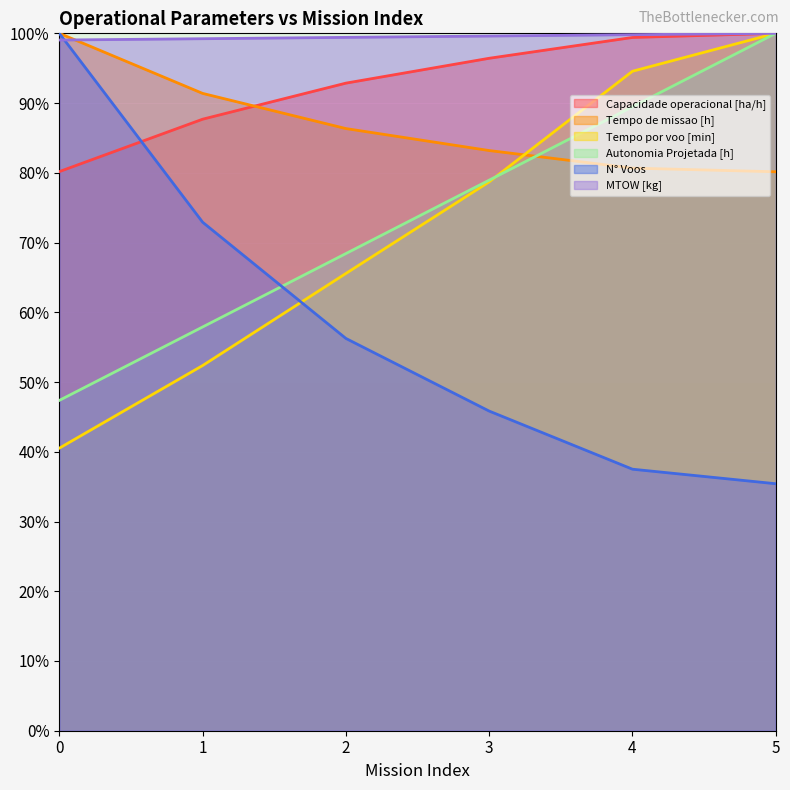

Reading right to left, list all the values displayed in this chart.

Capacidade operacional [ha/h]: 100.0	99.4	96.4	92.9	87.7	80.2
Tempo de missao [h]: 80.1	80.7	83.2	86.3	91.4	100.0
Tempo por voo [min]: 100.0	94.6	78.7	65.6	52.4	40.5
Autonomia Projetada [h]: 100.0	89.5	78.9	68.4	57.9	47.4
N° Voos: 35.4	37.5	45.8	56.2	72.9	100.0
MTOW [kg]: 100.0	99.8	99.6	99.4	99.2	99.0